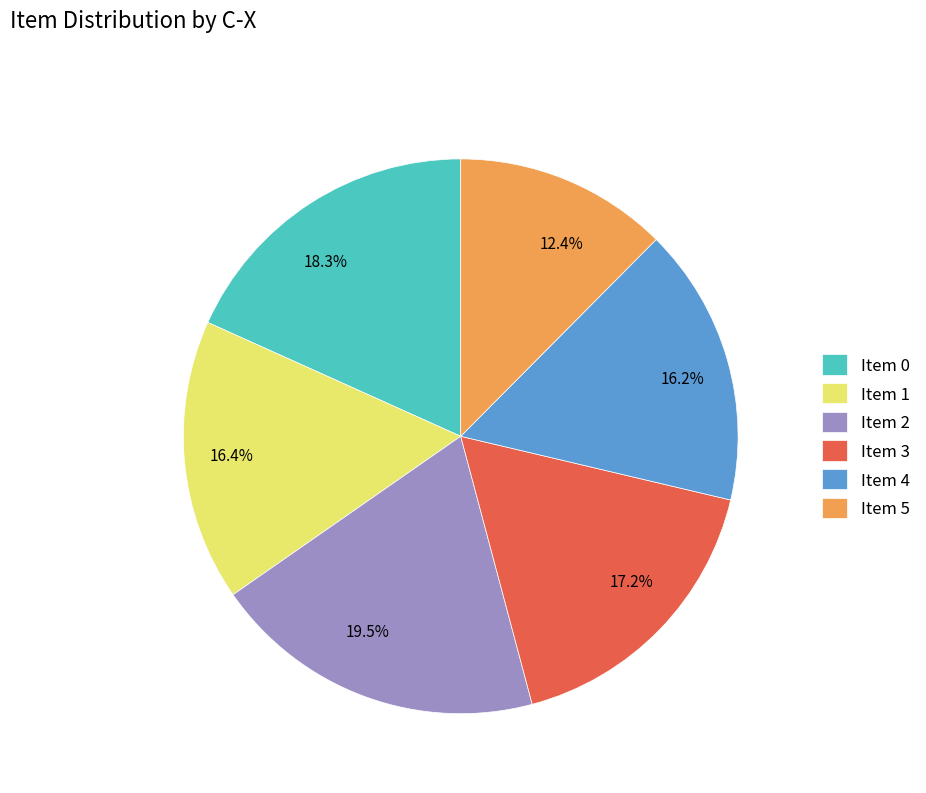

To the nearest percent, what is the difference between the Item 5 and Item 4 slice percentages?

4%